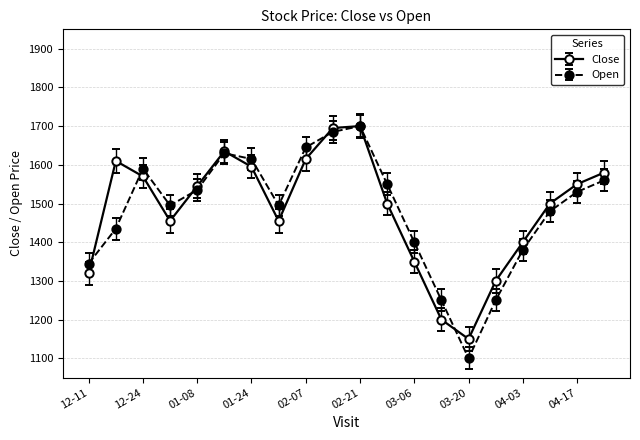

Which series has the largest range (max minus min)?

Open